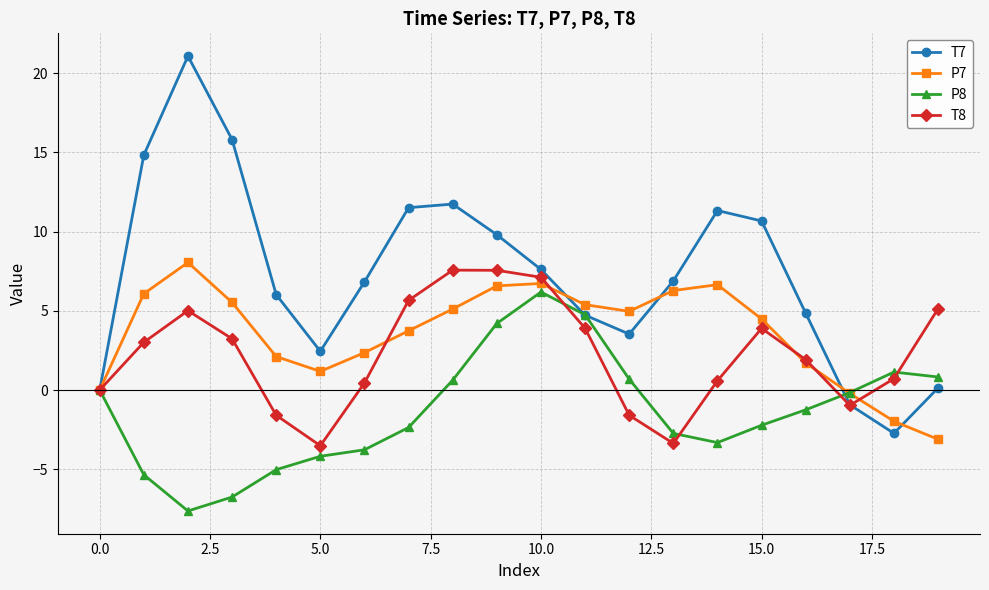

What is the value of the P7 point at the 2nd from the left?

6.1